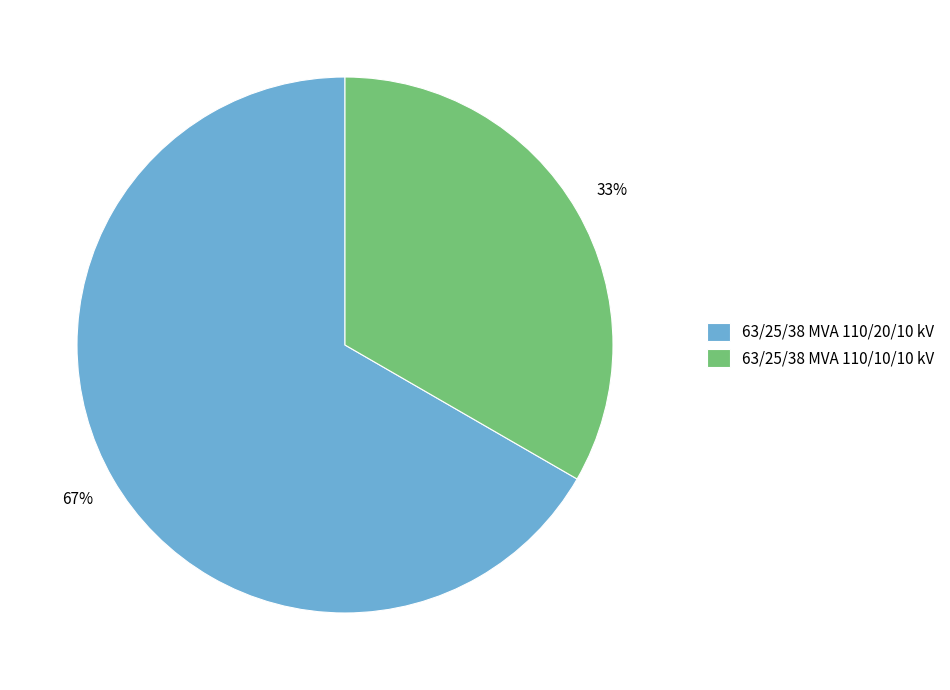

Rank the categories by value from lowest to highest.

63/25/38 MVA 110/10/10 kV, 63/25/38 MVA 110/20/10 kV